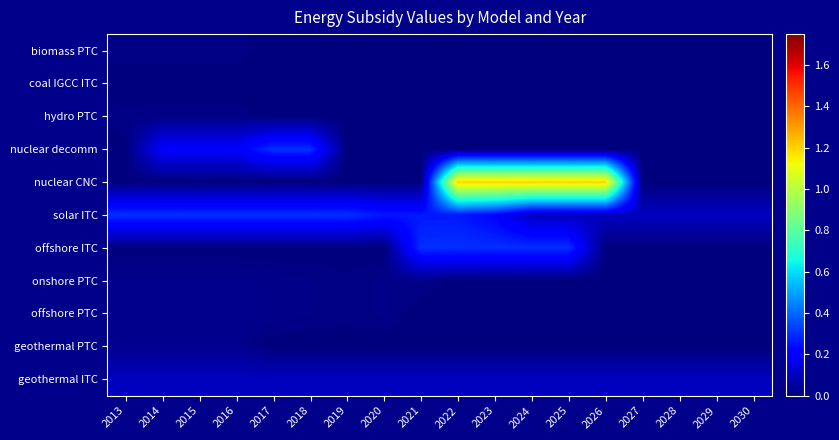

Between 2013 and 2026, which series saw the biggest shift?

nuclear CNC